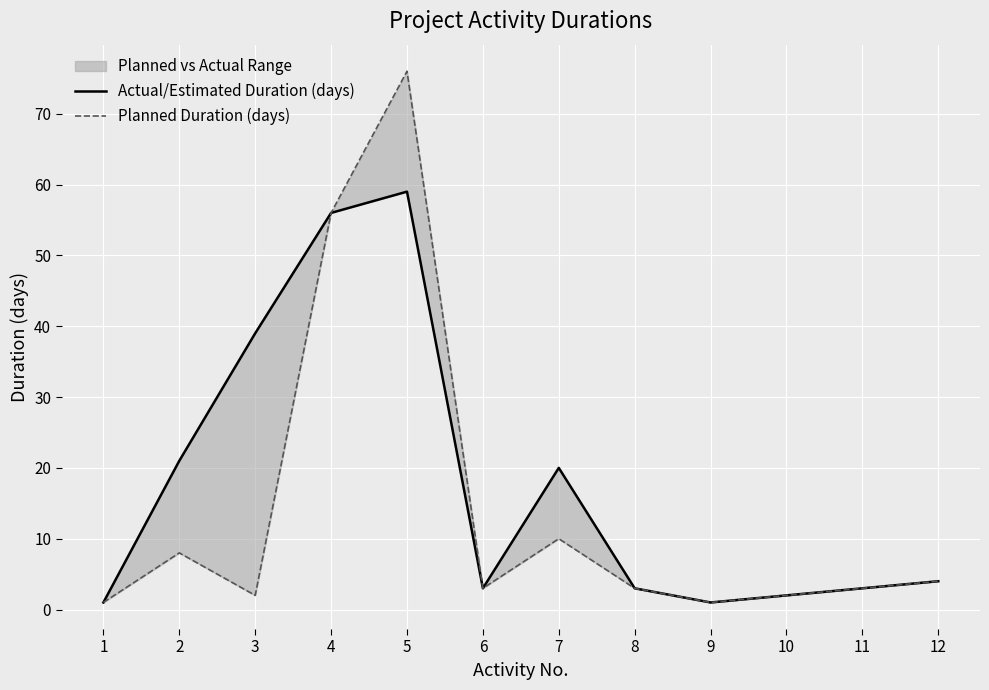

Reading left to right, list all the values displayed in this chart.

Actual/Estimated Duration (days): 1=1	2=21	3=39	4=56	5=59	6=3	7=20	8=3	9=1	10=2	11=3	12=4
Planned Duration (days): 1=1	2=8	3=2	4=56	5=76	6=3	7=10	8=3	9=1	10=2	11=3	12=4